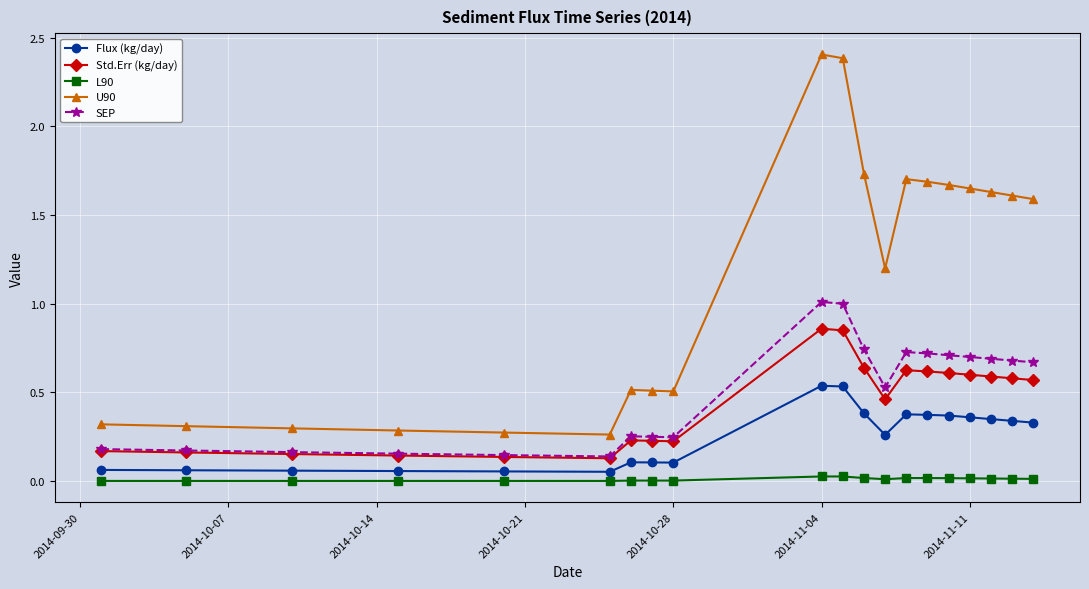

What is the average value of the U90 series?

1.1